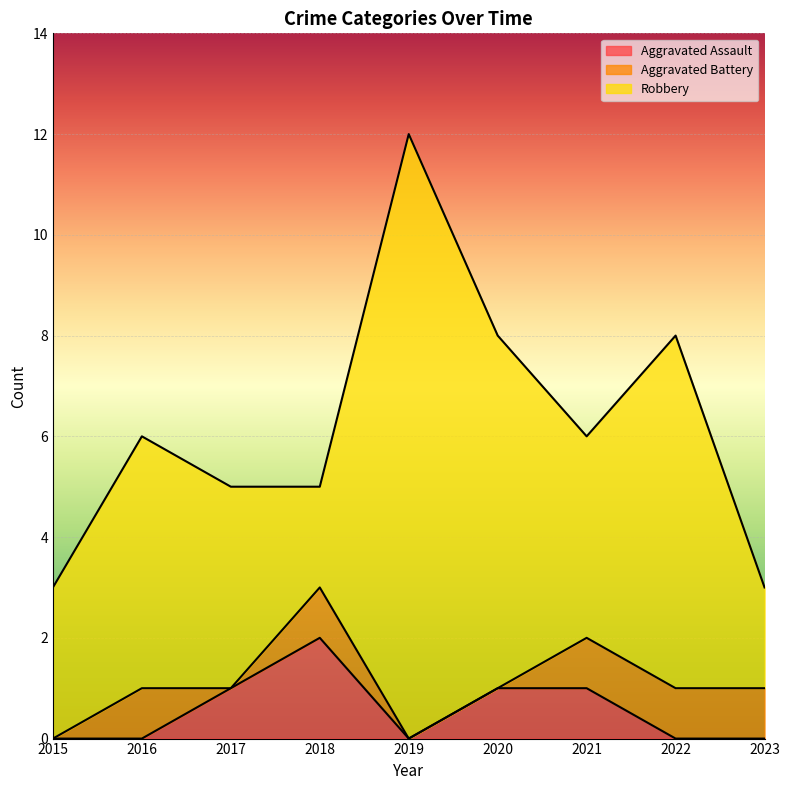

True or false: Aggravated Battery and Robbery intersect in this chart.

False